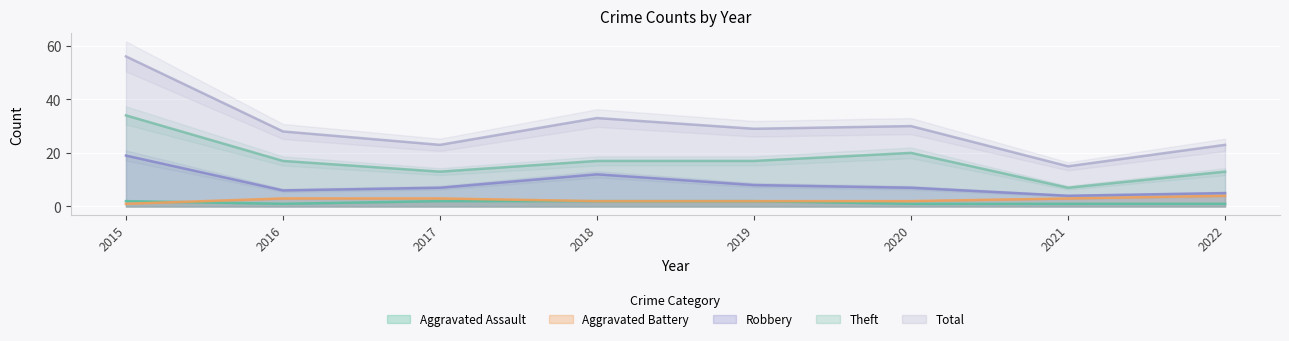

Which label corresponds to the smallest value in the chart?

2016